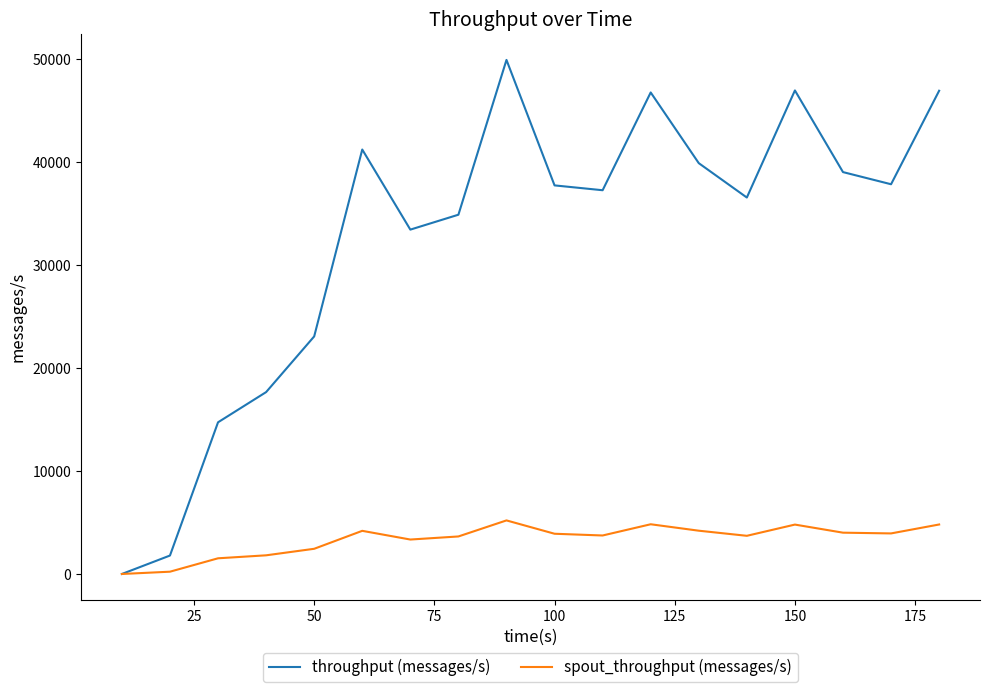

Which series has the largest range (max minus min)?

throughput (messages/s)